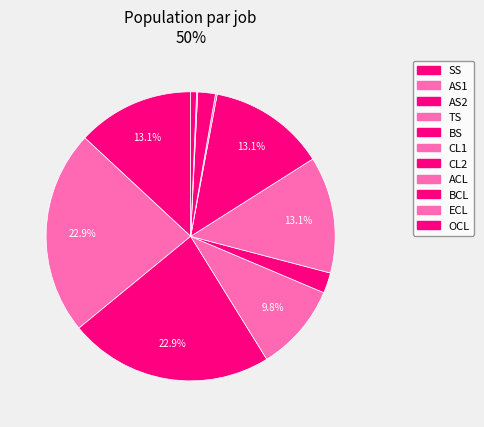

Does any single category account for the majority?

No